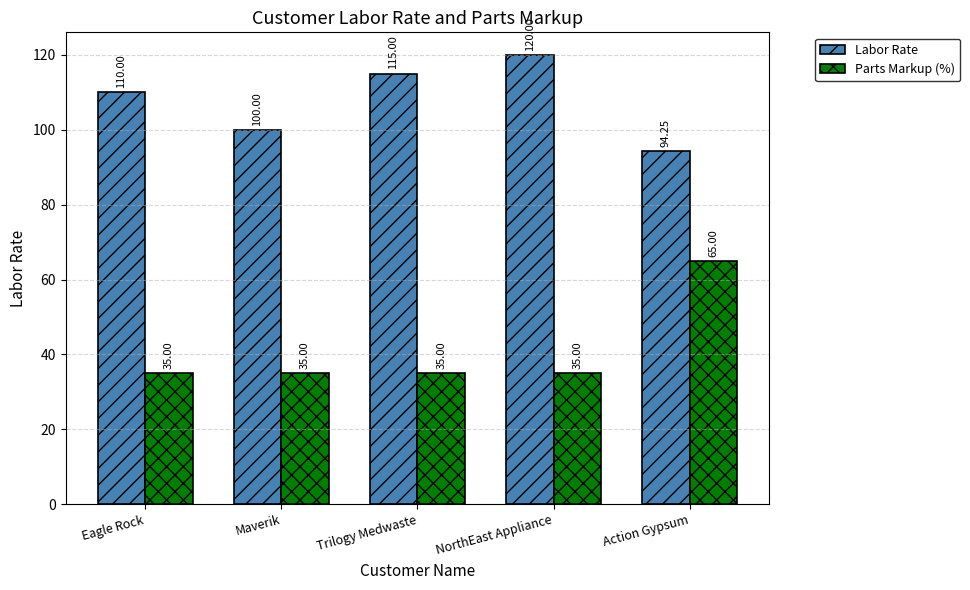

What is the average value of the Parts Markup (%) series?

41.0